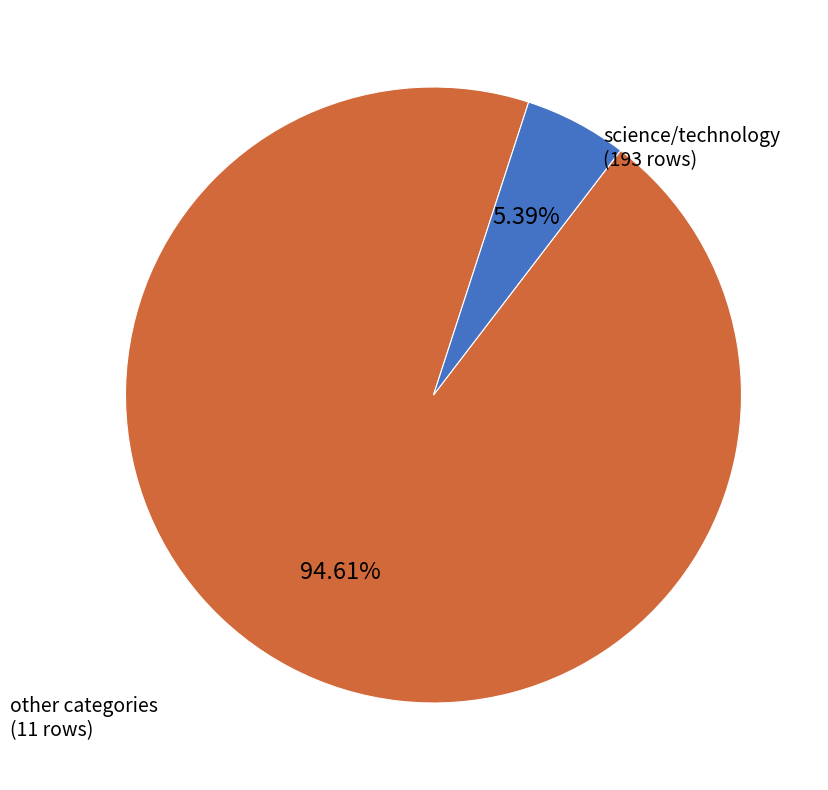

Is there a majority slice in this chart?

Yes